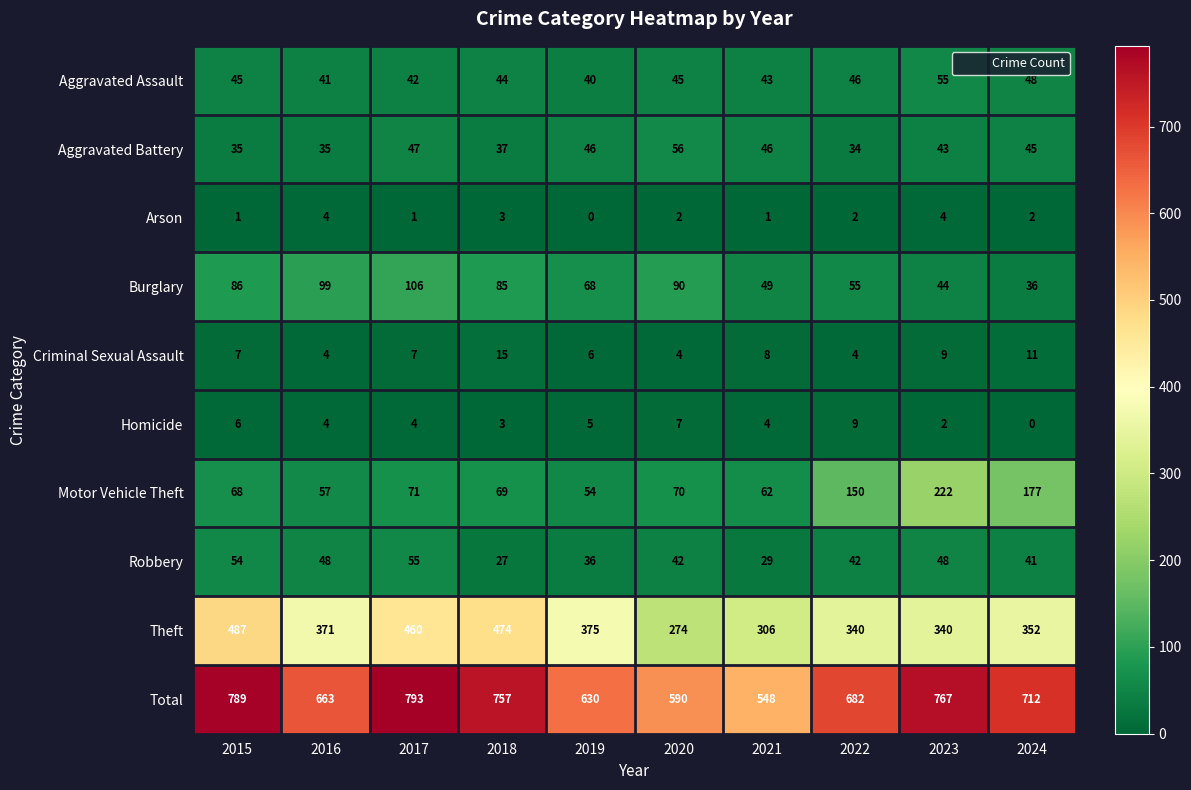

Count the number of data series in this chart.

10